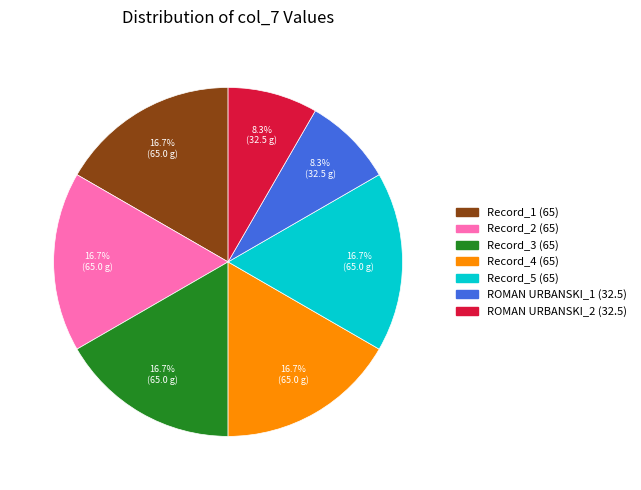

Does any single category account for the majority?

No